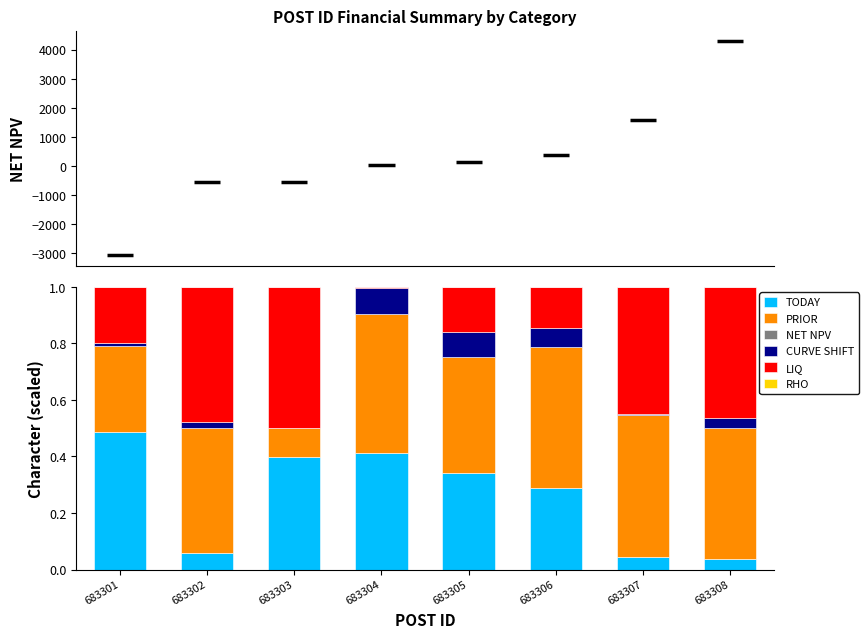

What is the sum of all TODAY values?

2.1